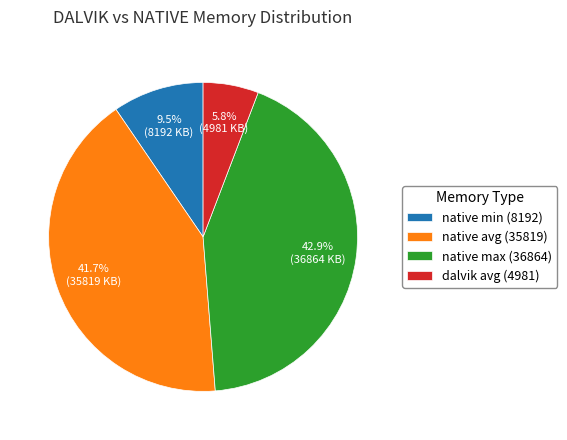

What is the smallest slice in the pie chart?

dalvik avg (4981)